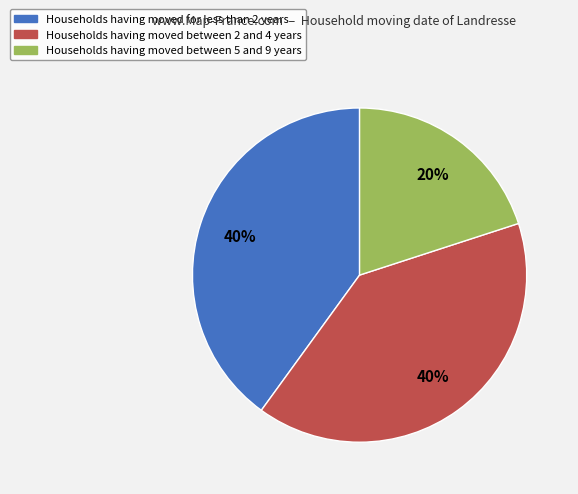

To the nearest percent, what is the difference between the largest and smallest slice percentages?

20%